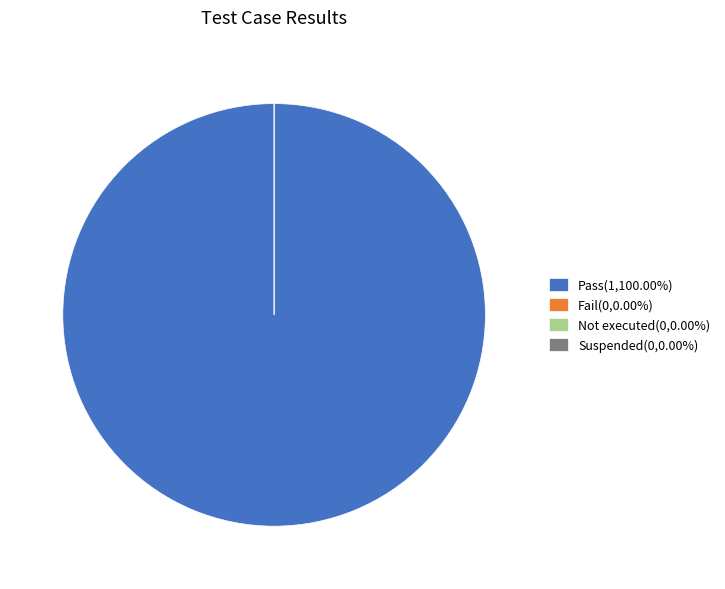

Combined, do Not executed and Pass account for over 50%?

Yes